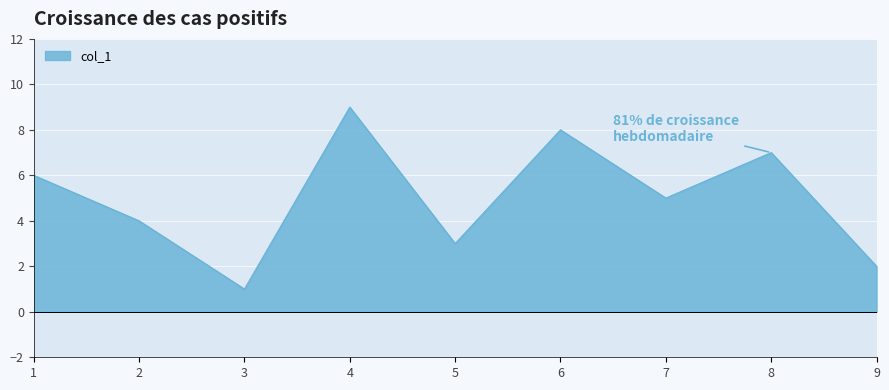

True or false: the data shows 5 at 5.

False